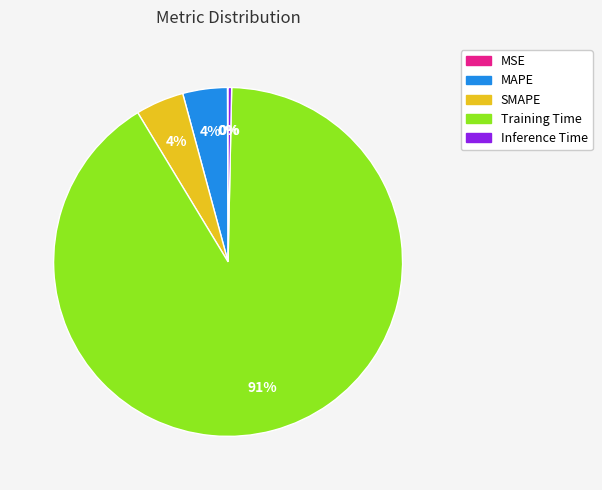

Between MAPE and Inference Time, which is larger?

MAPE